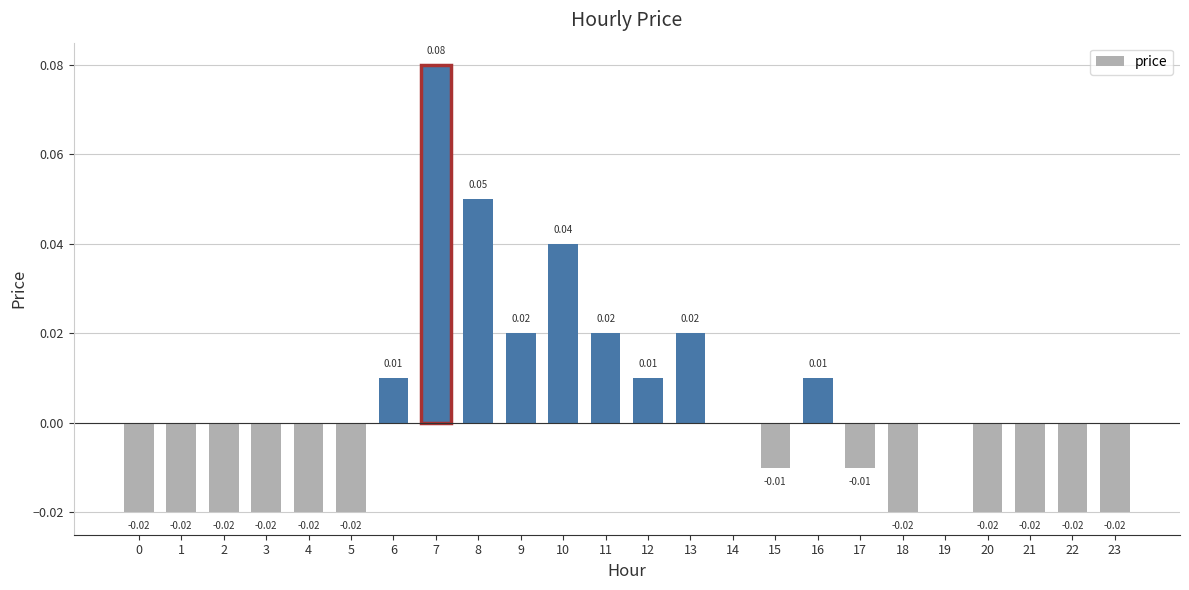

Which has a higher value, 3 or 9?

9